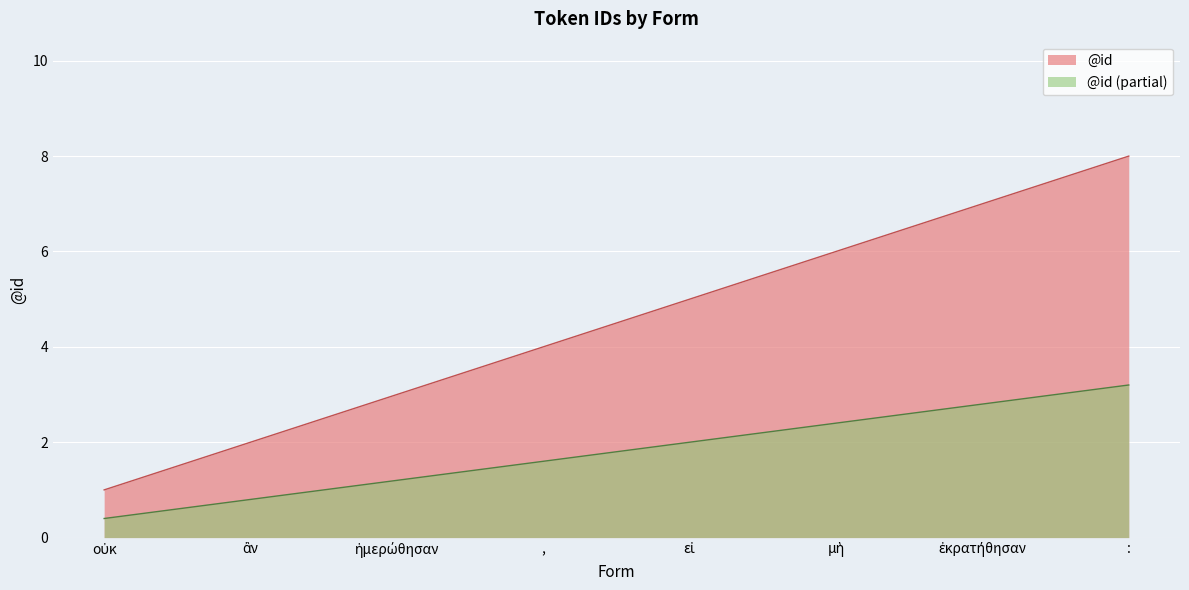

What is the smallest value displayed?

0.4